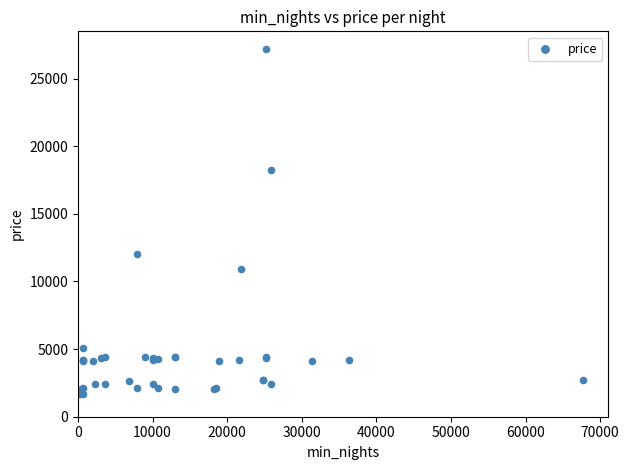

What Y value in the scatter plot is closest to 14448?

12018